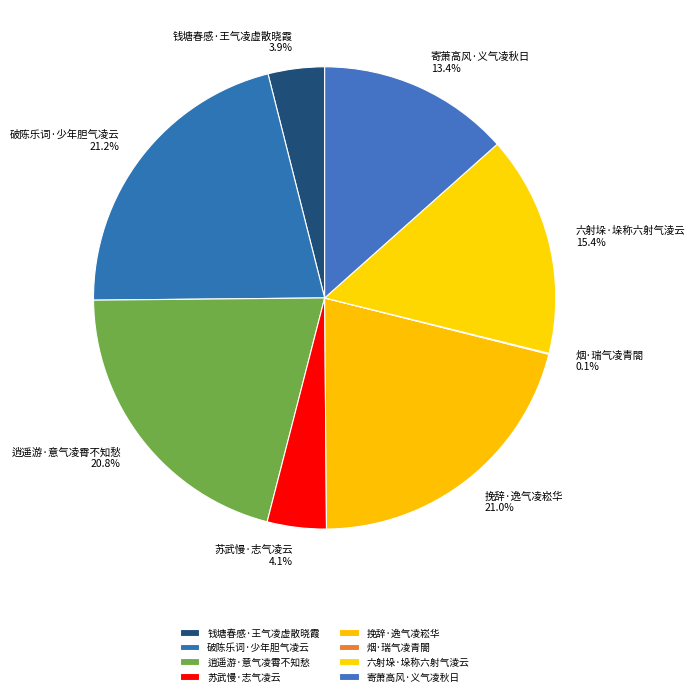

What portion of the pie excludes 破陈乐词·少年胆气凌云?

78.8%